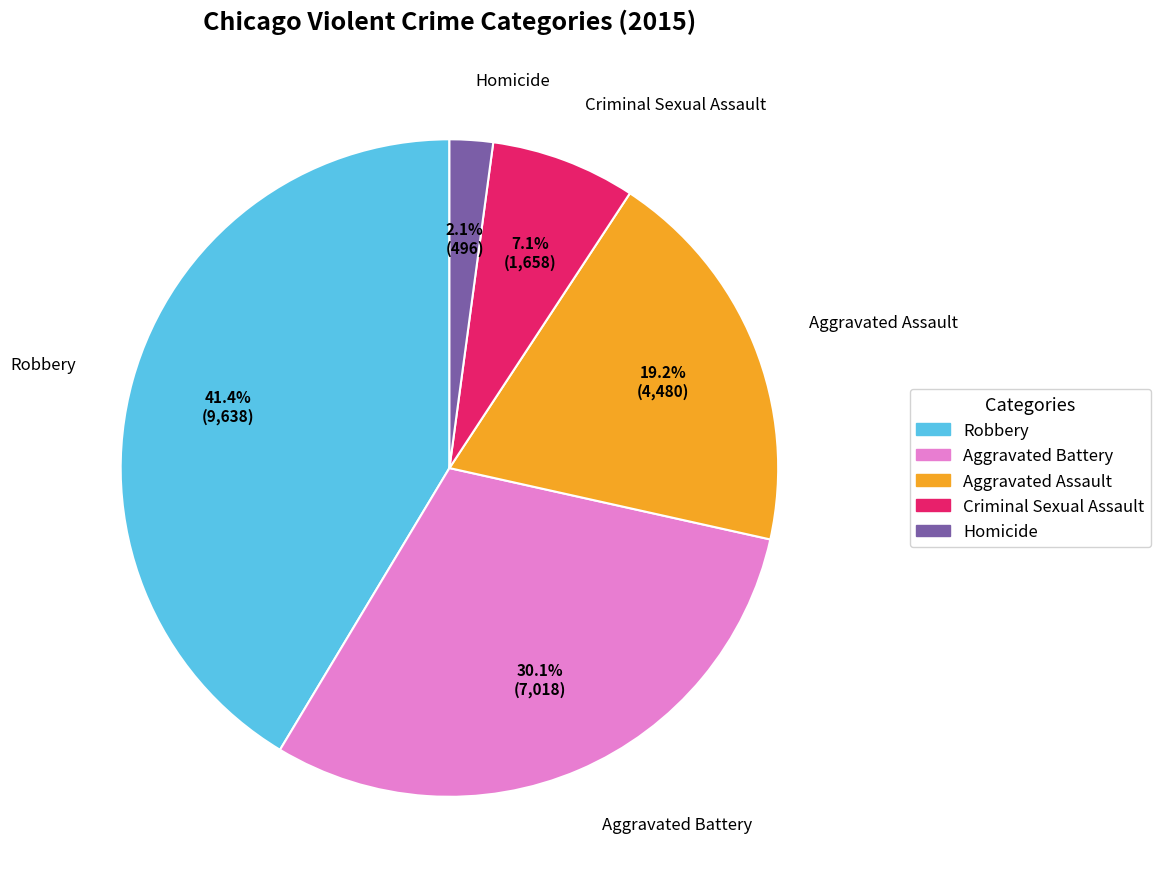

Is Homicide the majority of the pie?

No